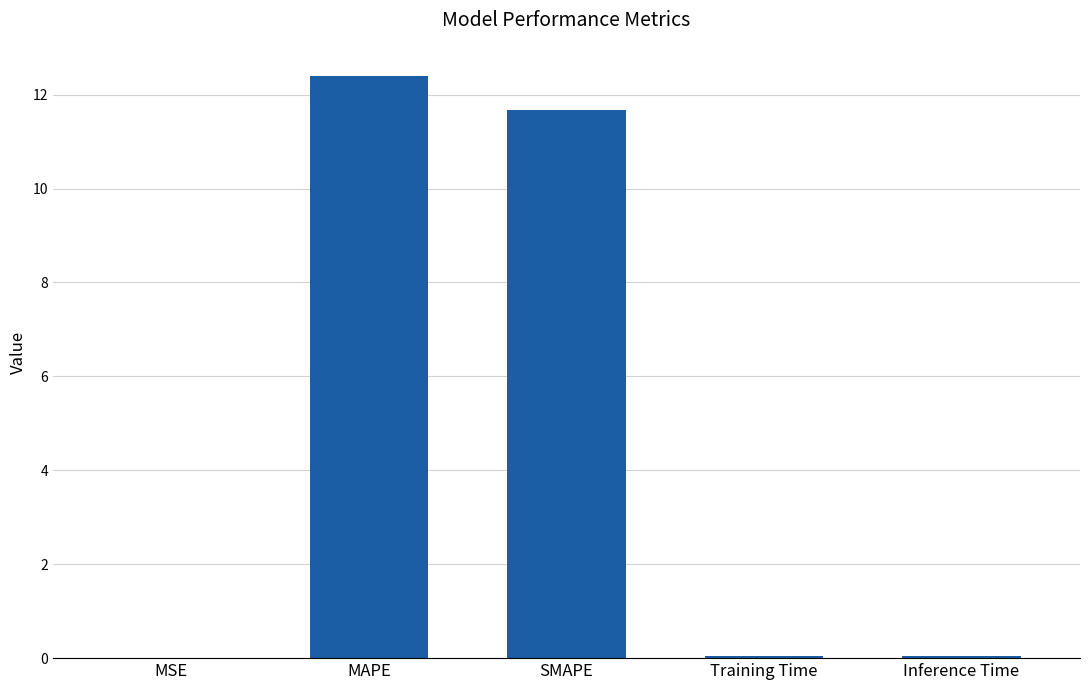

What is the change in value from MAPE to Inference Time?

-12.4